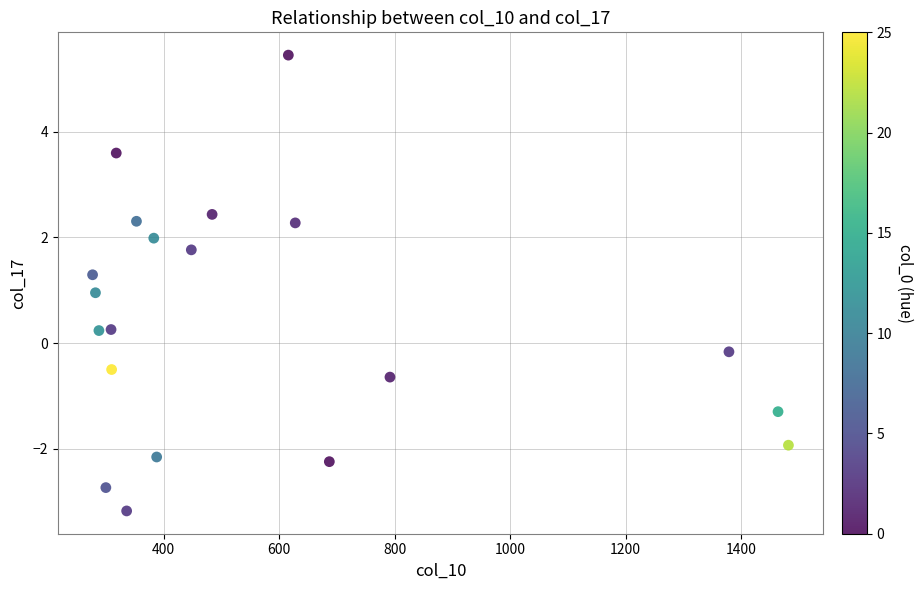

What is the range of Y values (max minus min)?

8.6